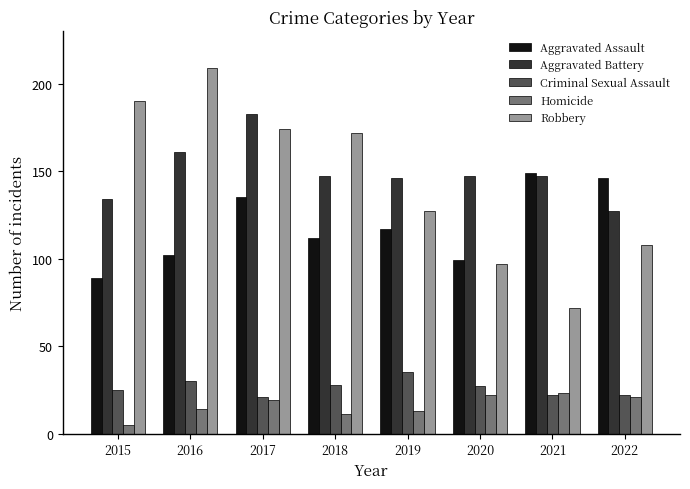

What is the difference between the maximum and second lowest values in the Criminal Sexual Assault series?

13